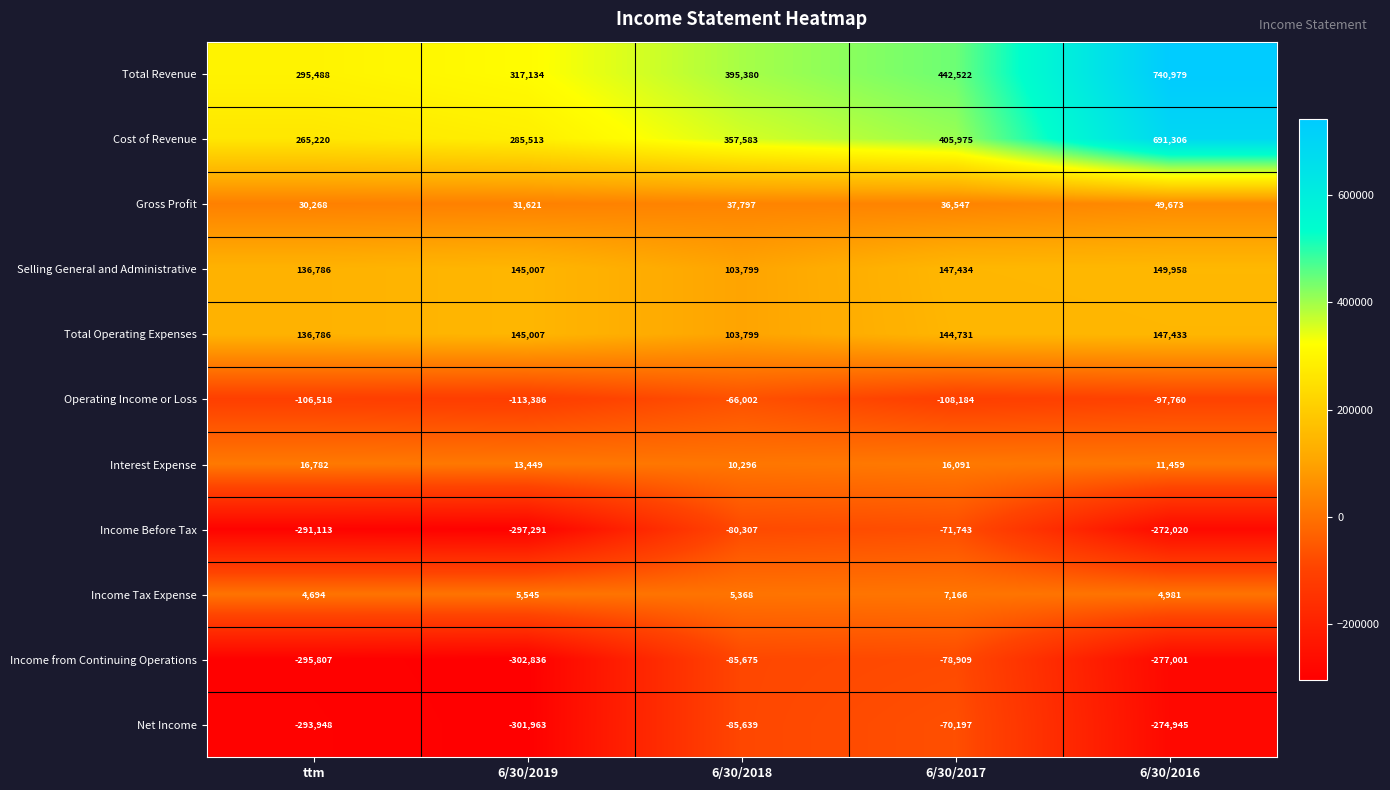

What is the maximum value shown in the chart?

740979